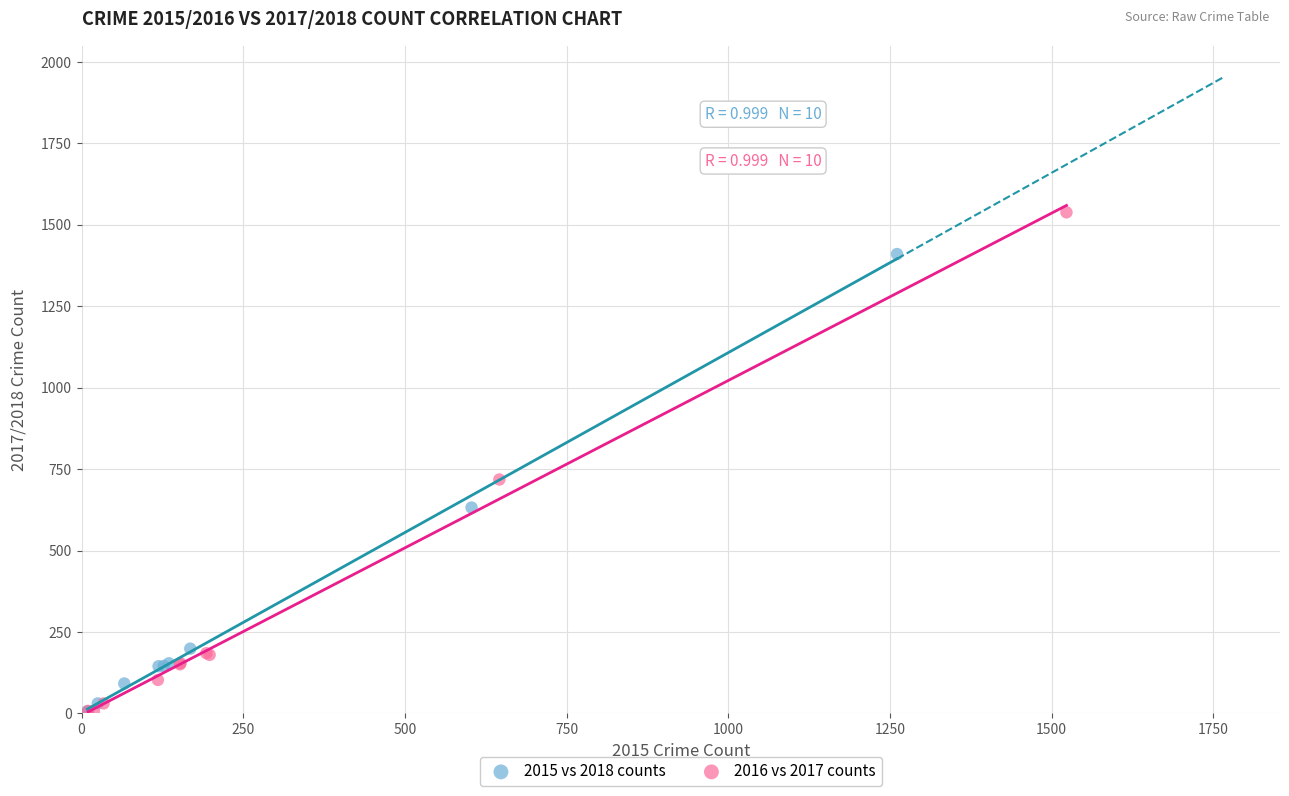

Which series has the largest Y range (max minus min)?

2016 vs 2017 counts